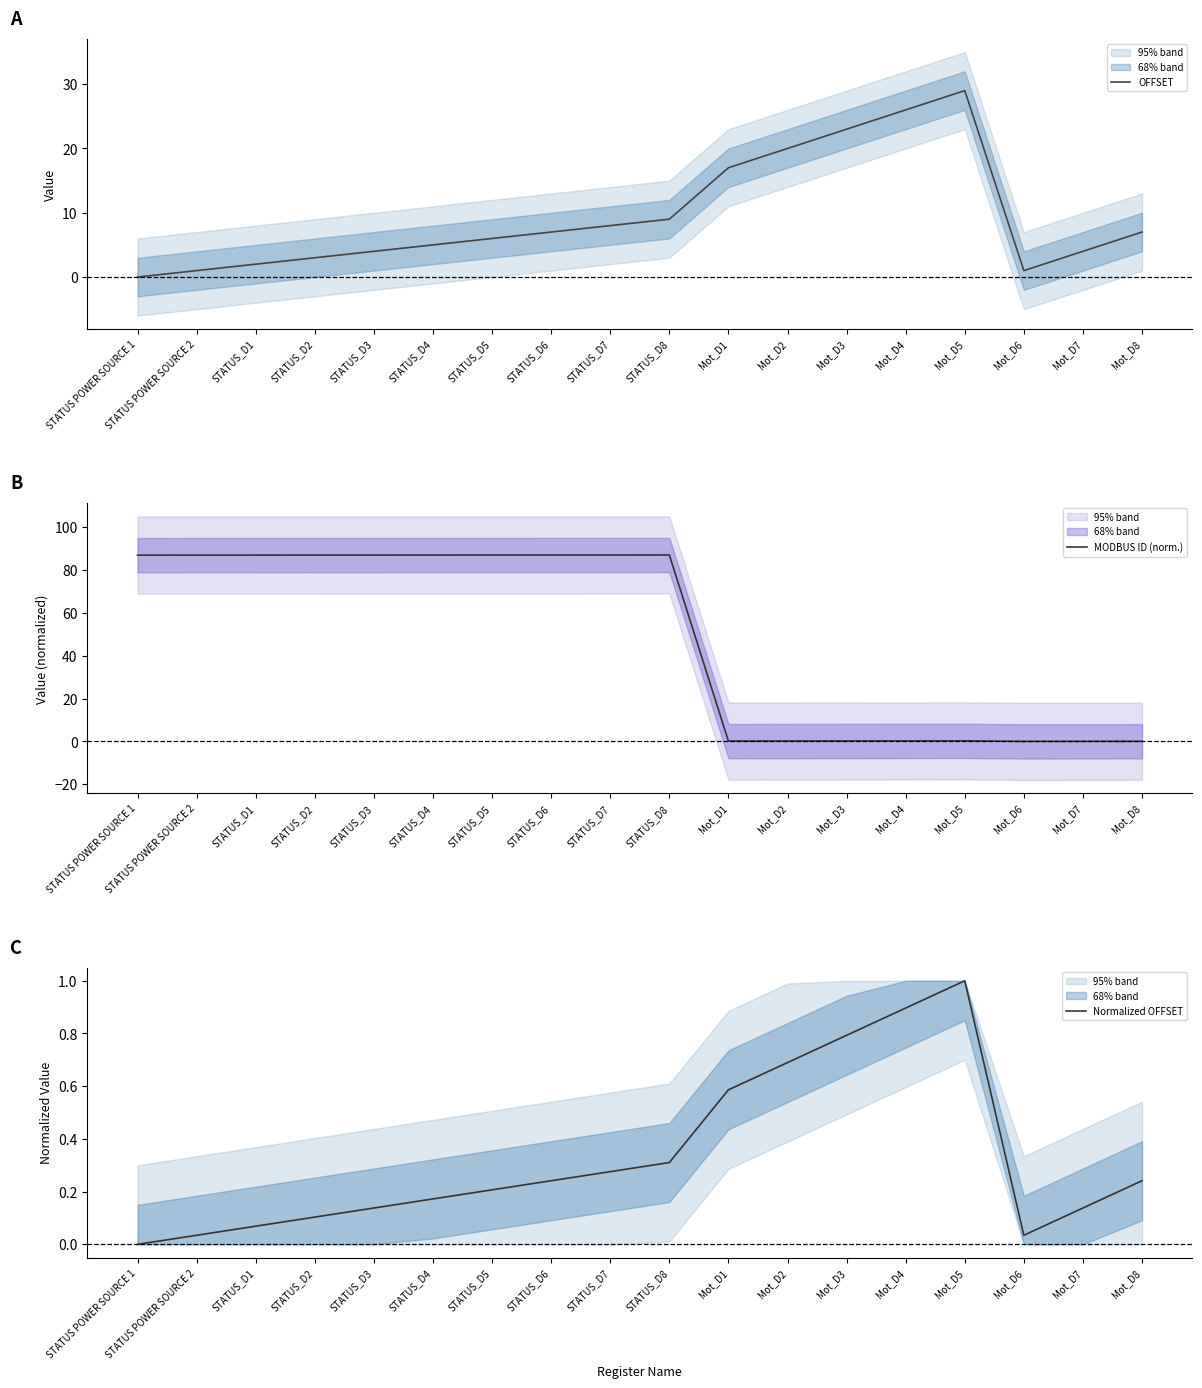

Which series has the largest range (max minus min)?

MODBUS ID (norm.)